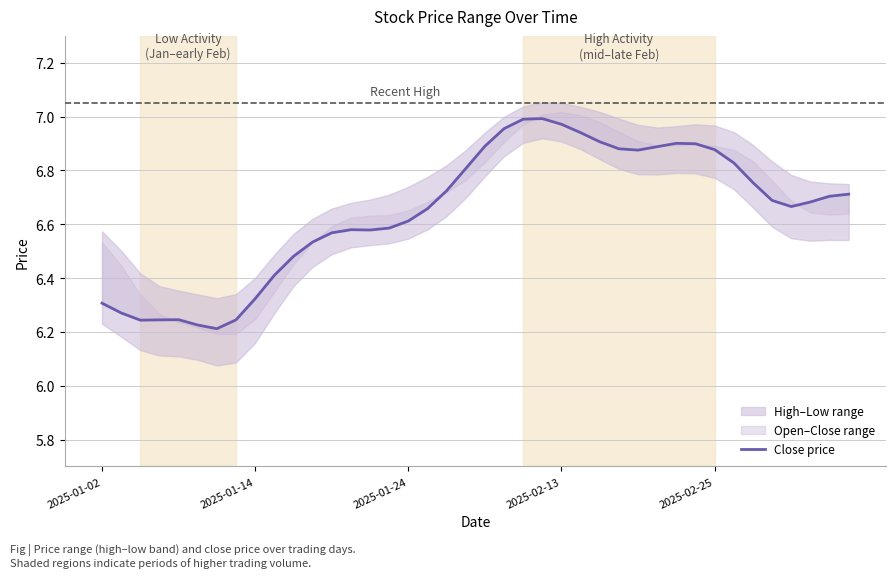

How many points are higher than both their immediate neighbors (excluding endpoints)?

4